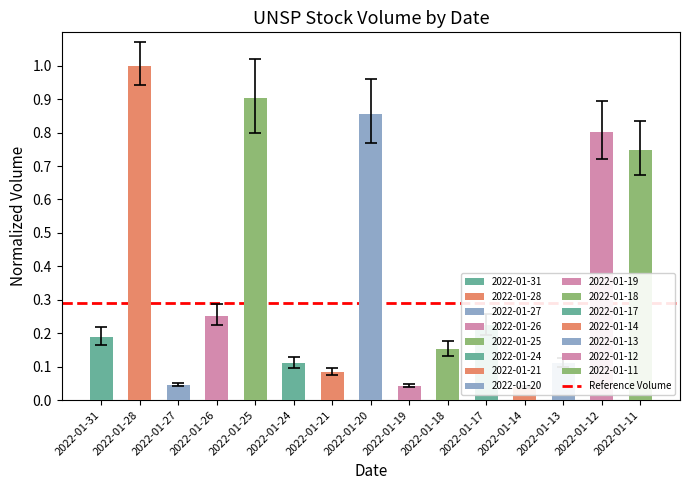

Is it true that the value at 2022-01-21 is 0.1?

False